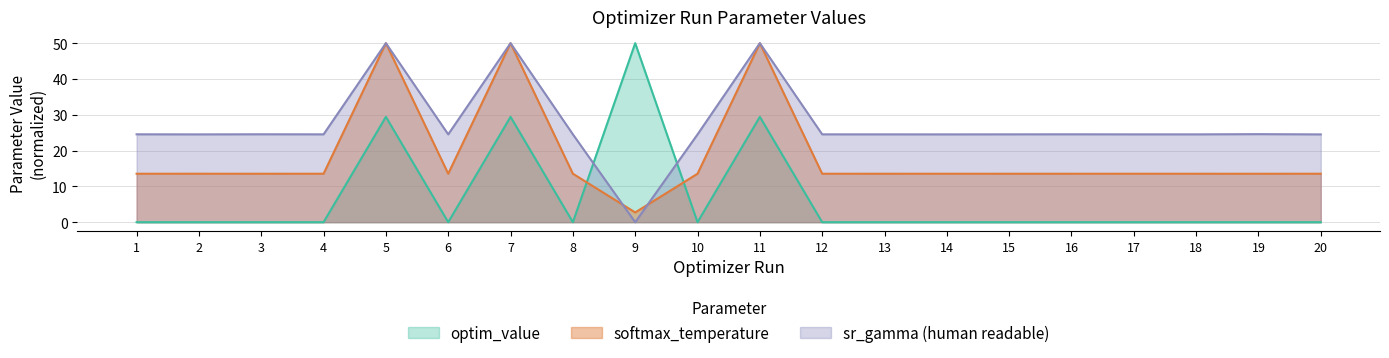

Between 10 and 19, which is larger?

19